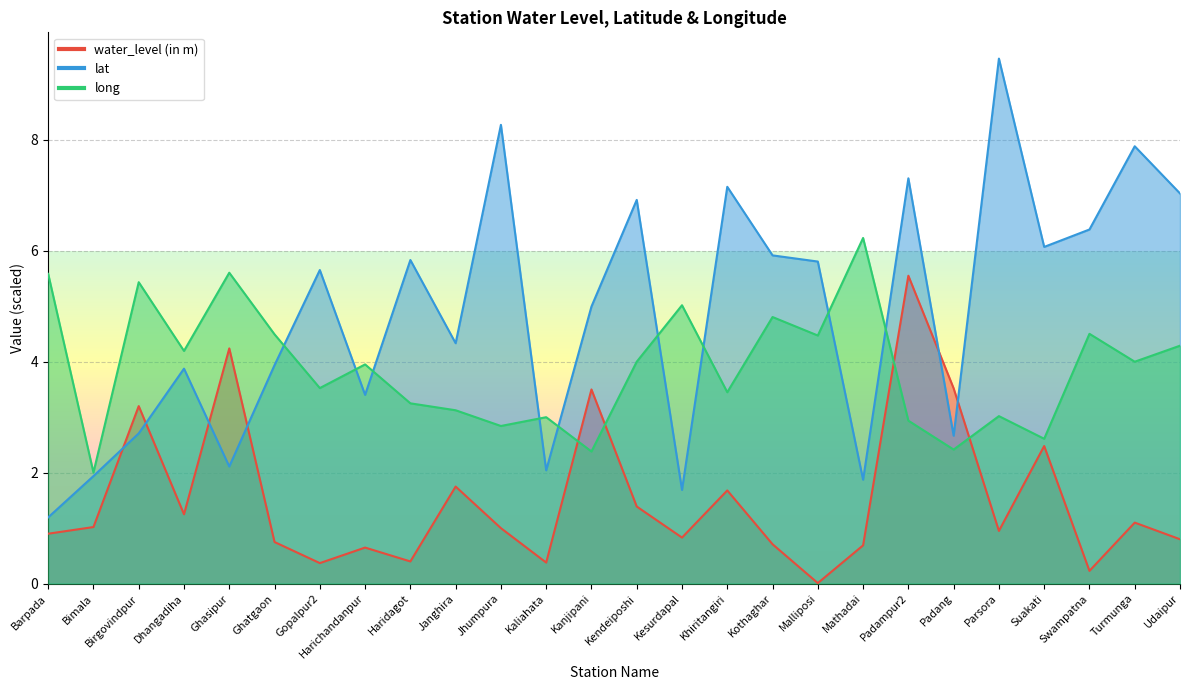

How many data points does each series have?

26